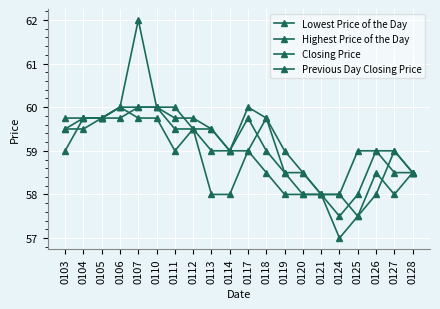

True or false: Lowest Price of the Day has a value of 59.8 at 0105.

True